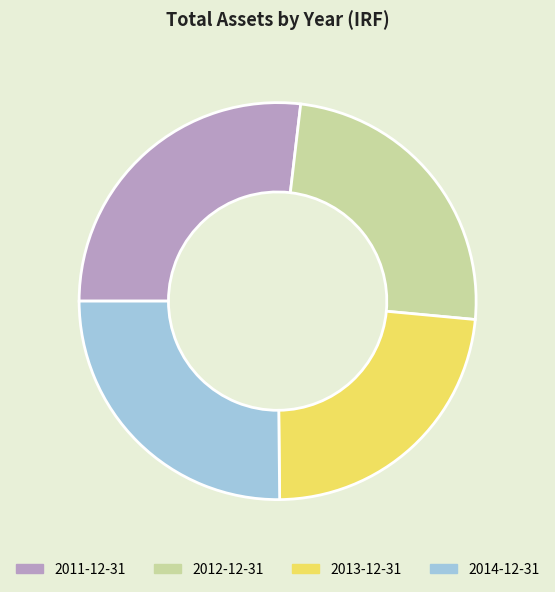

Rank the categories by value from lowest to highest.

2013-12-31, 2012-12-31, 2014-12-31, 2011-12-31